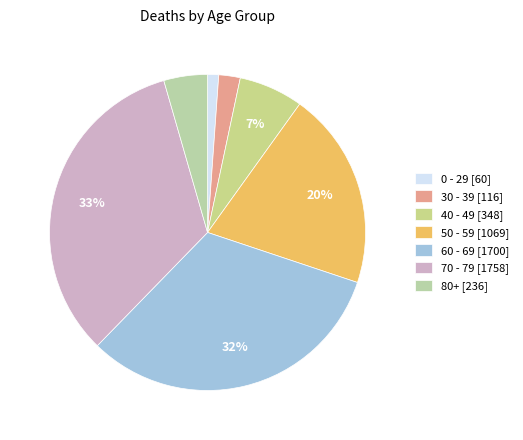

Count the number of slices in the pie.

7